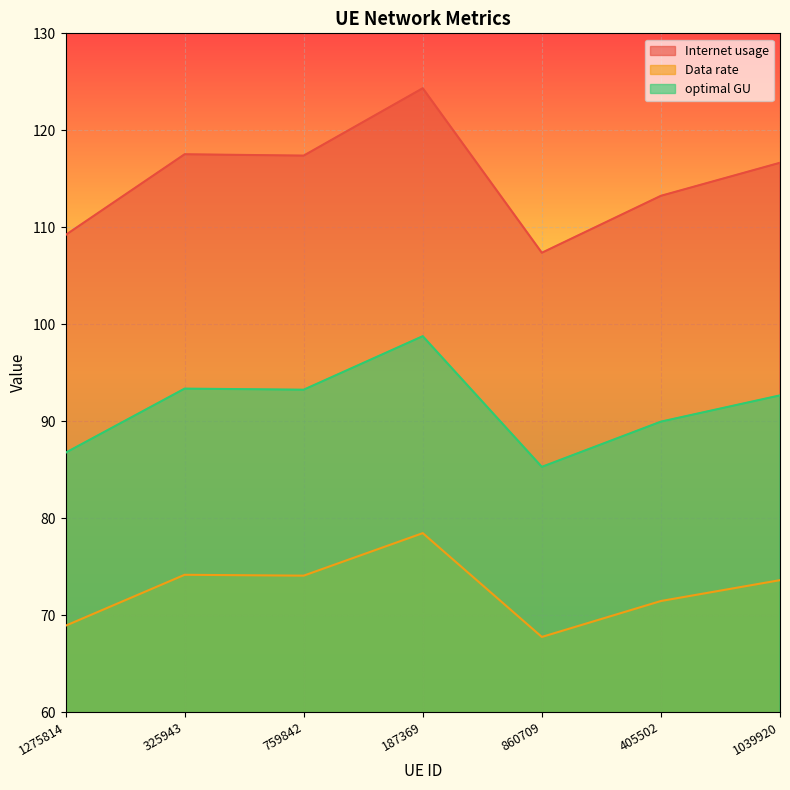

At which category is the sum across all series the highest?

187369